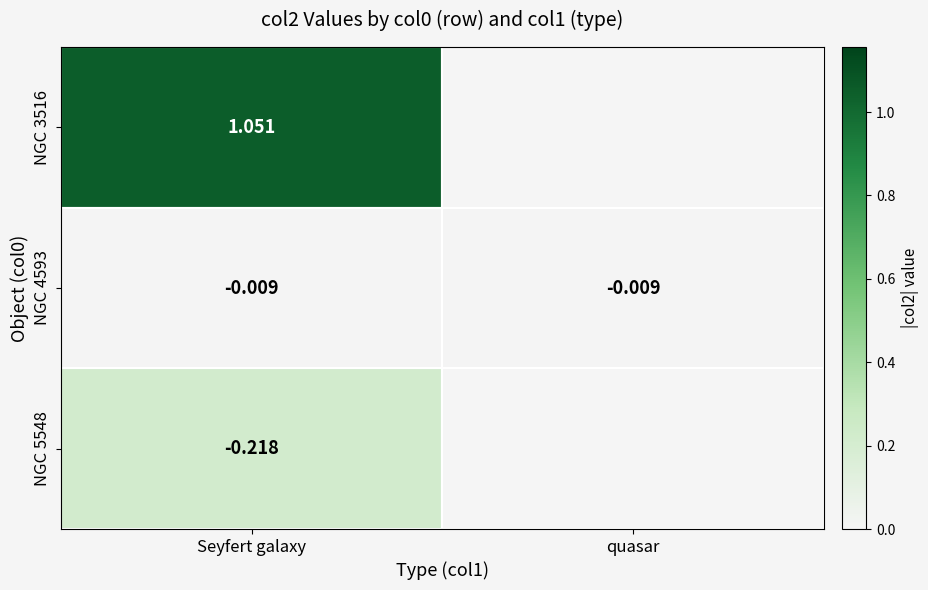

Which category has the lowest value in the NGC 5548 series?

Seyfert galaxy